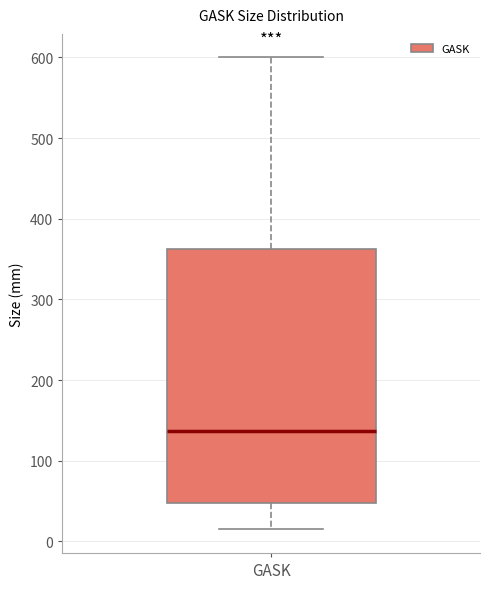

Where does the median line of the box for GASK sit on the y-axis? The values are not printed on the chart, so give them approximately, as read against the axis.

140